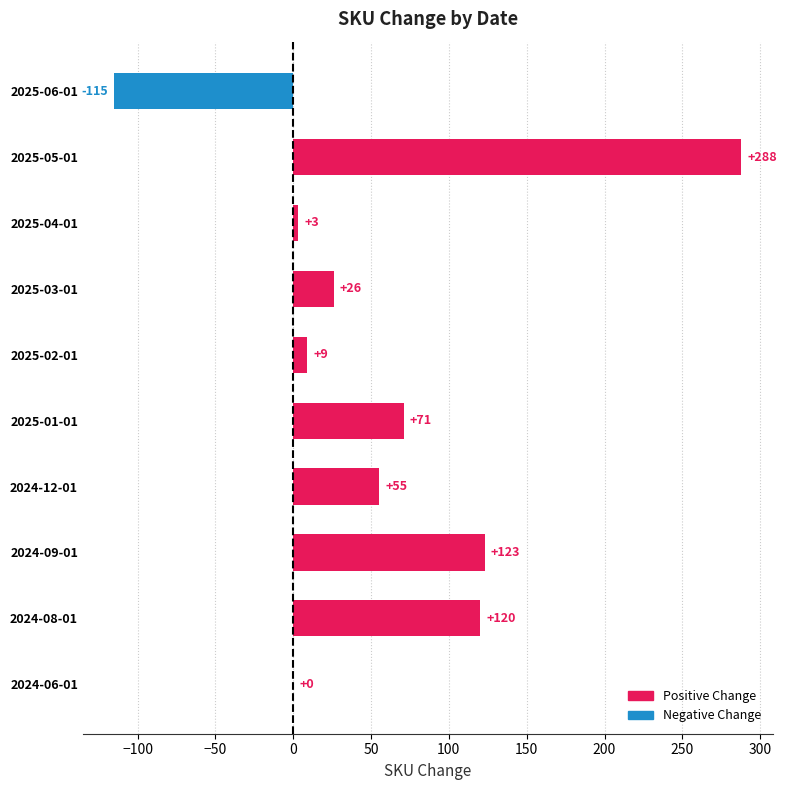

What is the change in value from 2025-02-01 to 2025-03-01?

+17